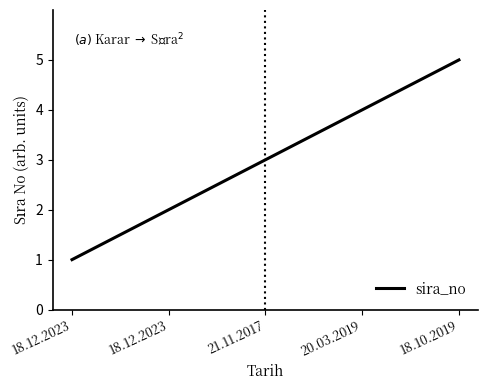

How many series are shown in this chart?

1